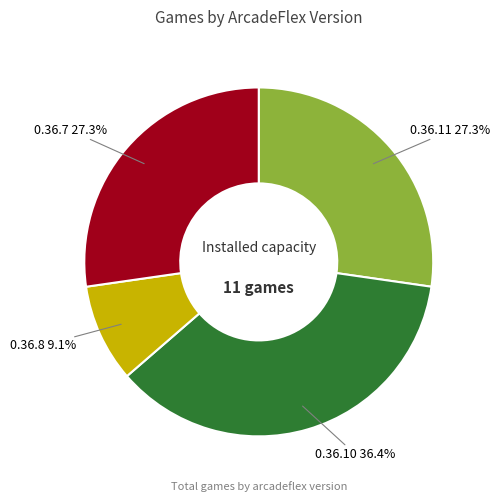

How many slices are in this pie chart?

4